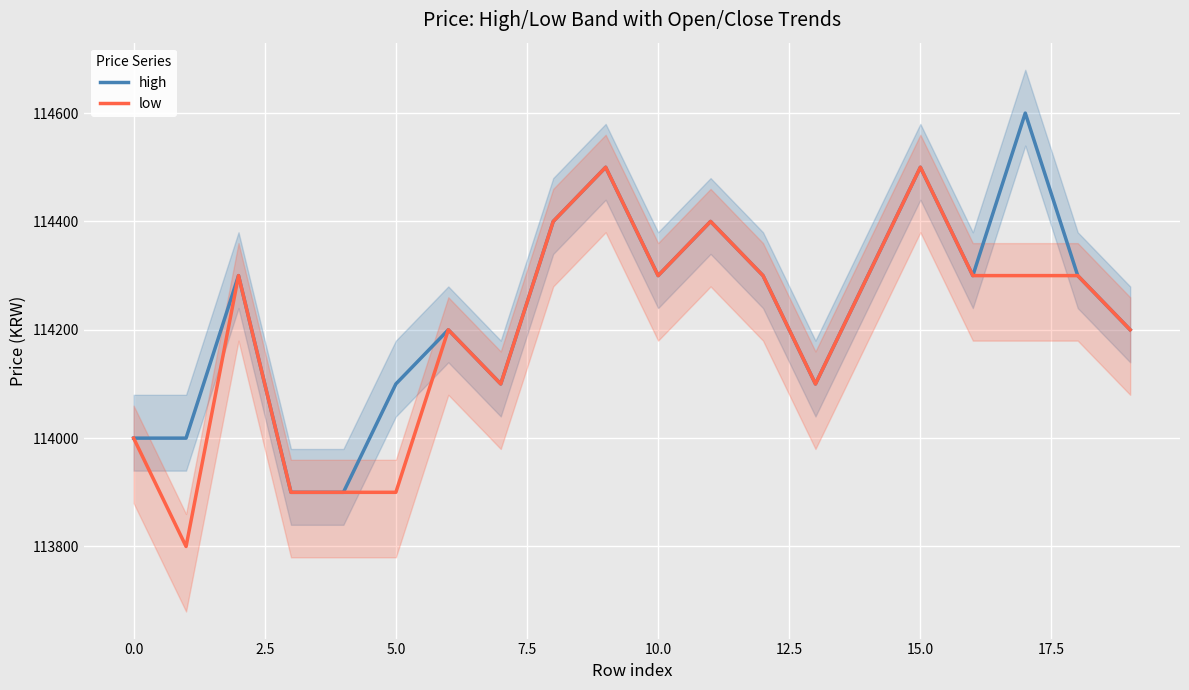

Which series has the largest range (max minus min)?

high